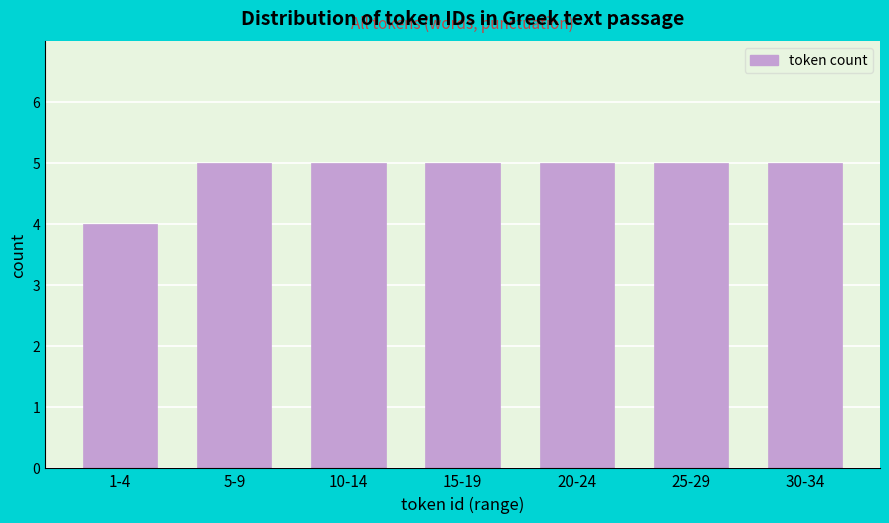

Reading left to right, list all the values displayed in this chart.

4	5	5	5	5	5	5